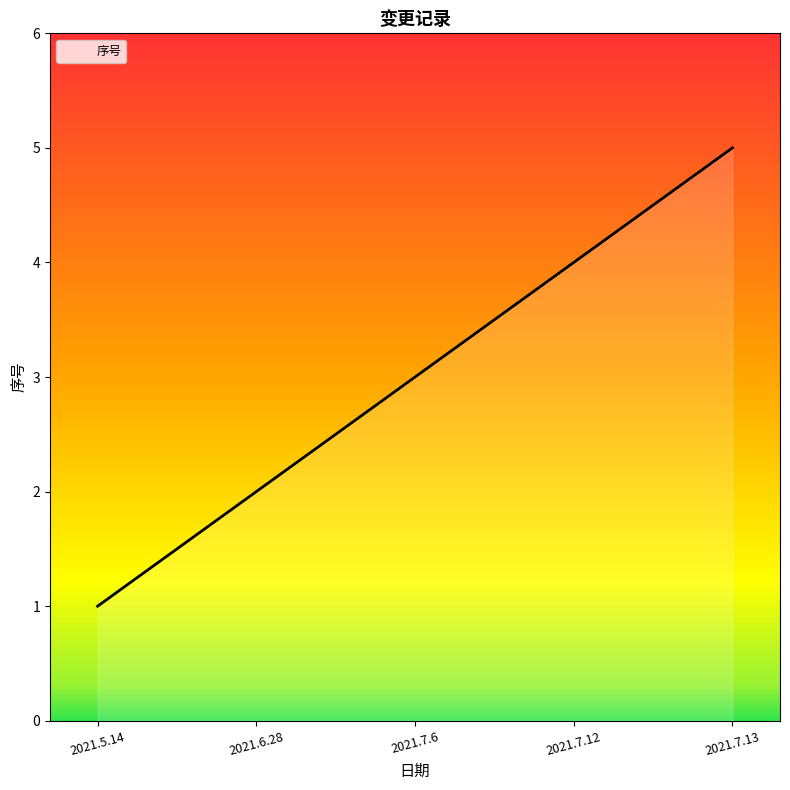

Rank the categories by value from highest to lowest.

2021.7.13, 2021.7.12, 2021.7.6, 2021.6.28, 2021.5.14